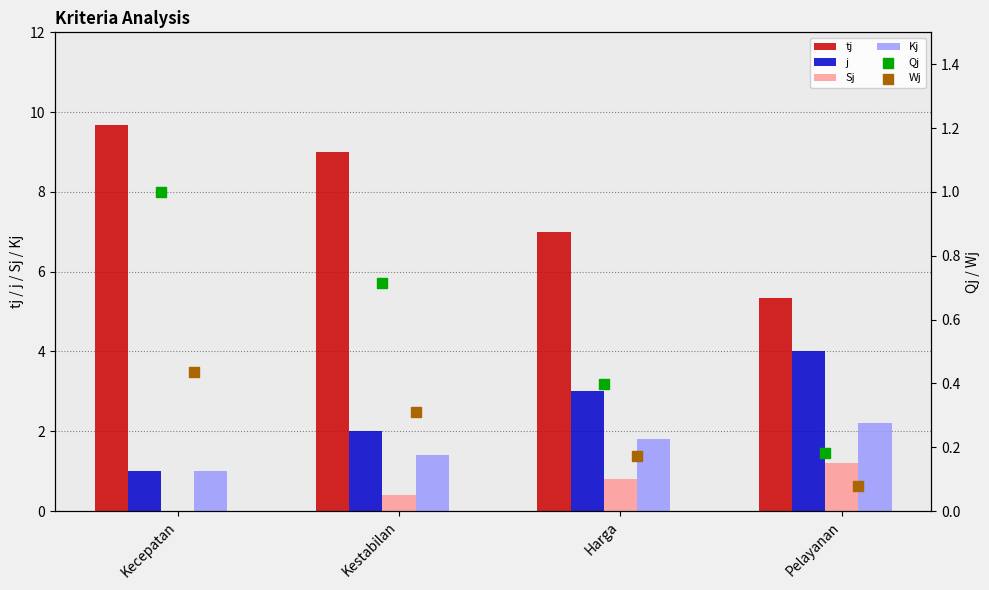

Which series has the largest total across all categories?

tj